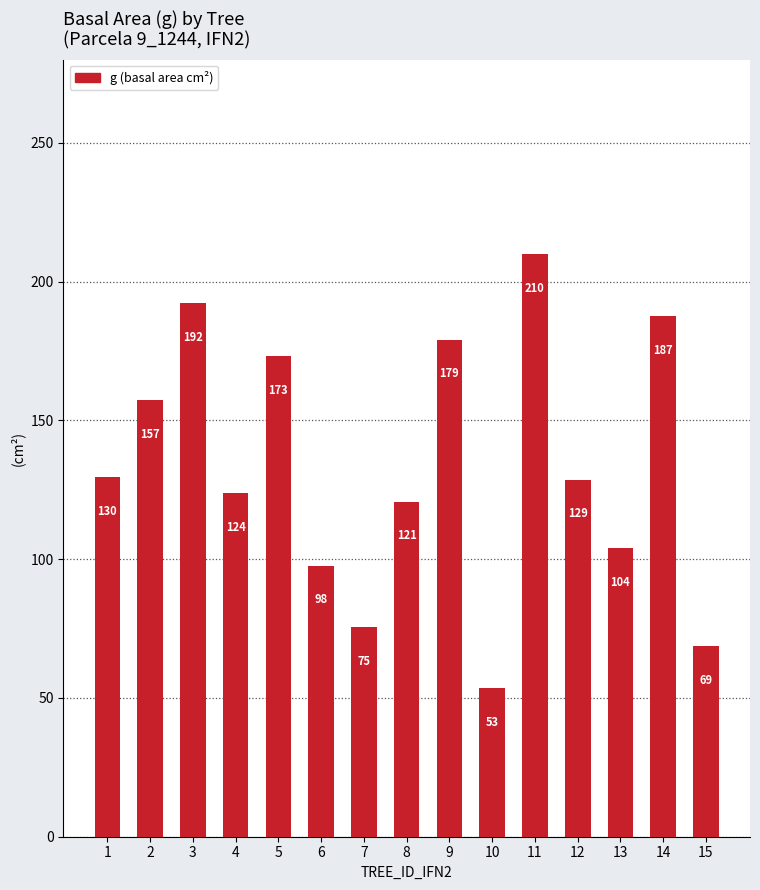

Is it true that the value at 15 is 97.6?

False